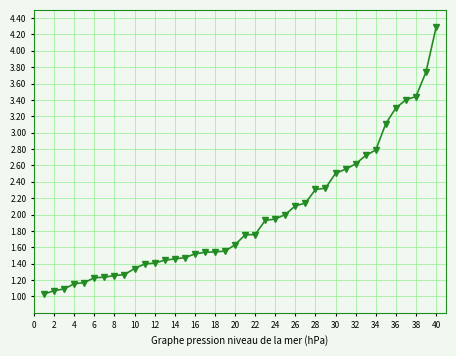

What is the sum of all values?

79.5